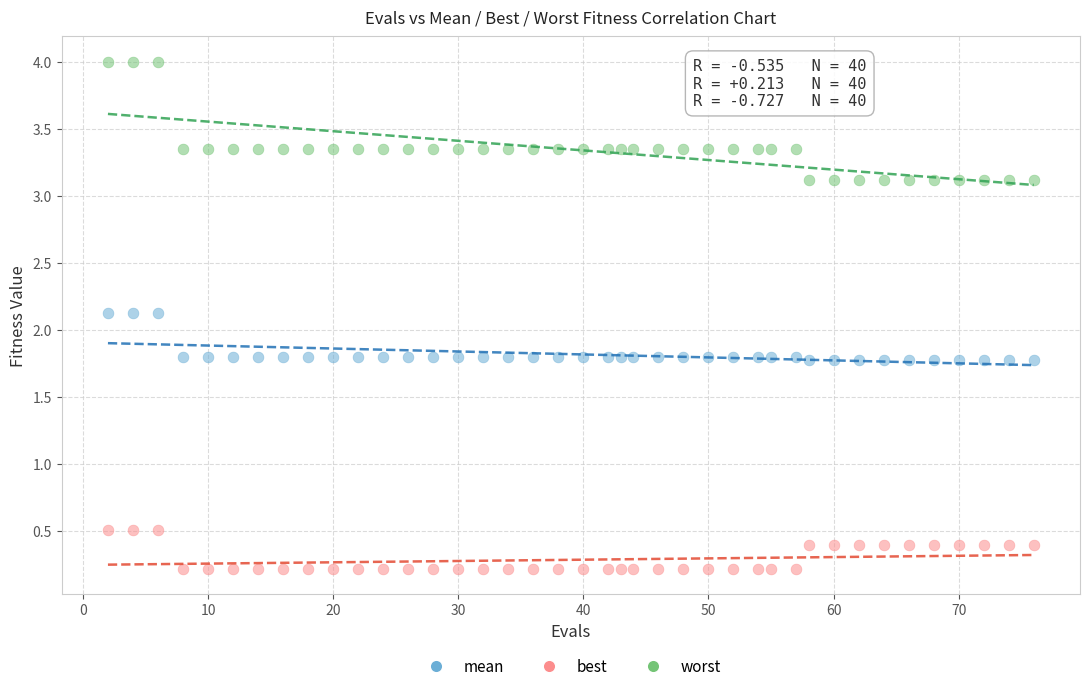

Which series contains the highest Y value?

worst